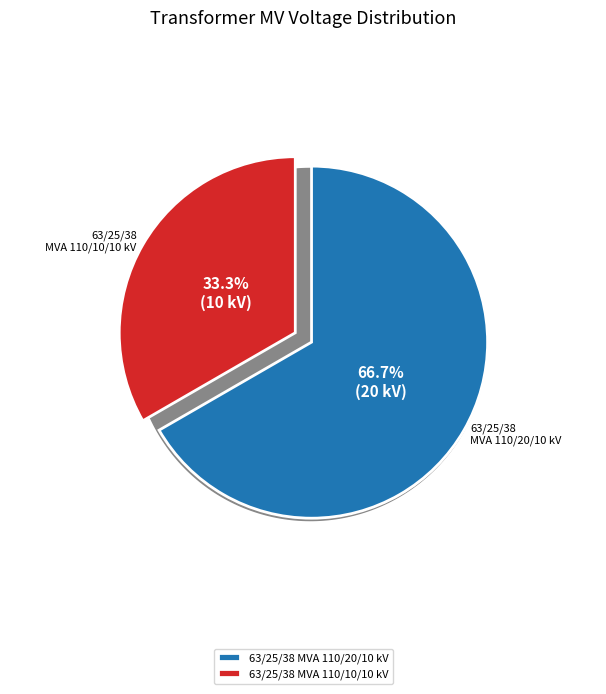

What percentage is the 63/25/38 MVA 110/10/10 kV slice, to the nearest percent?

33%